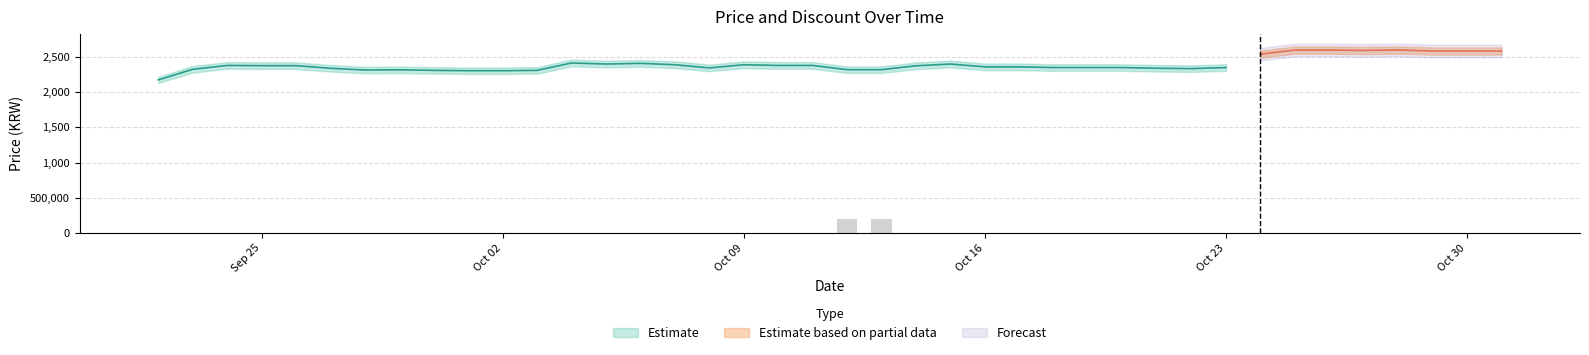

Which series changed the most between 2023-09-26 and 2023-10-19?

Price